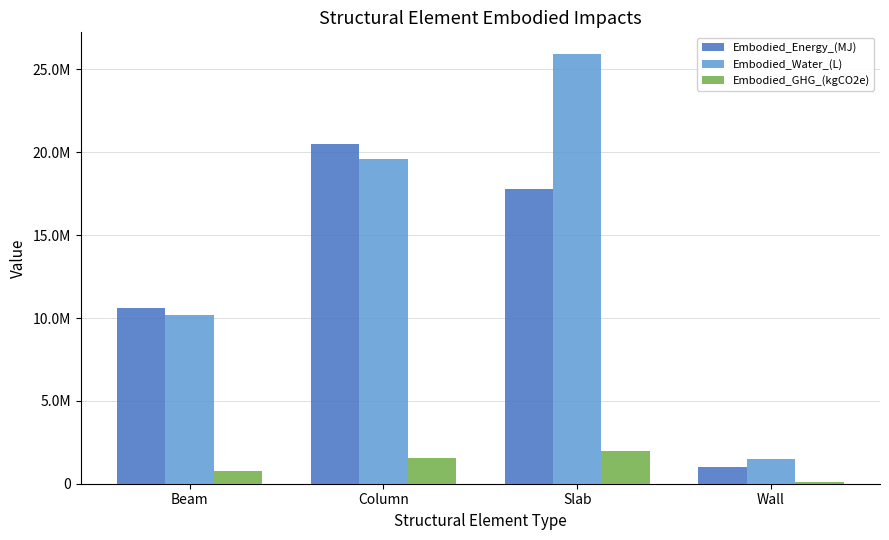

Which series has the widest spread of values?

Embodied_Water_(L)